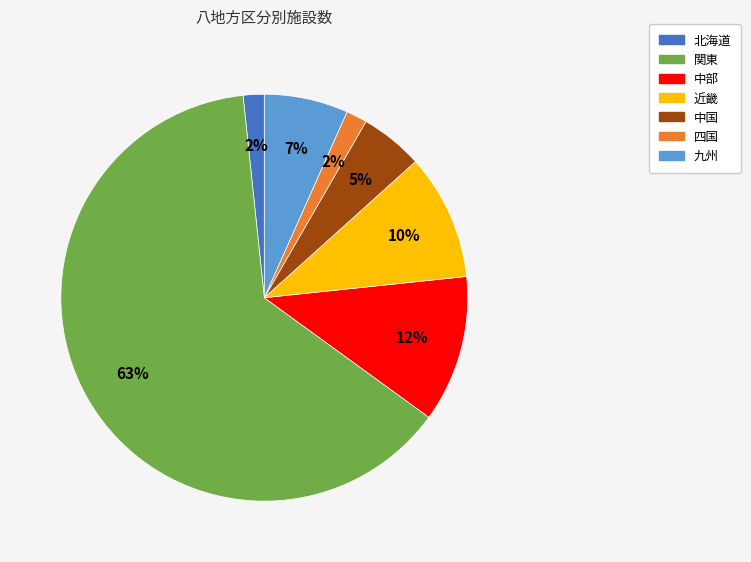

How many segments does this pie chart have?

7